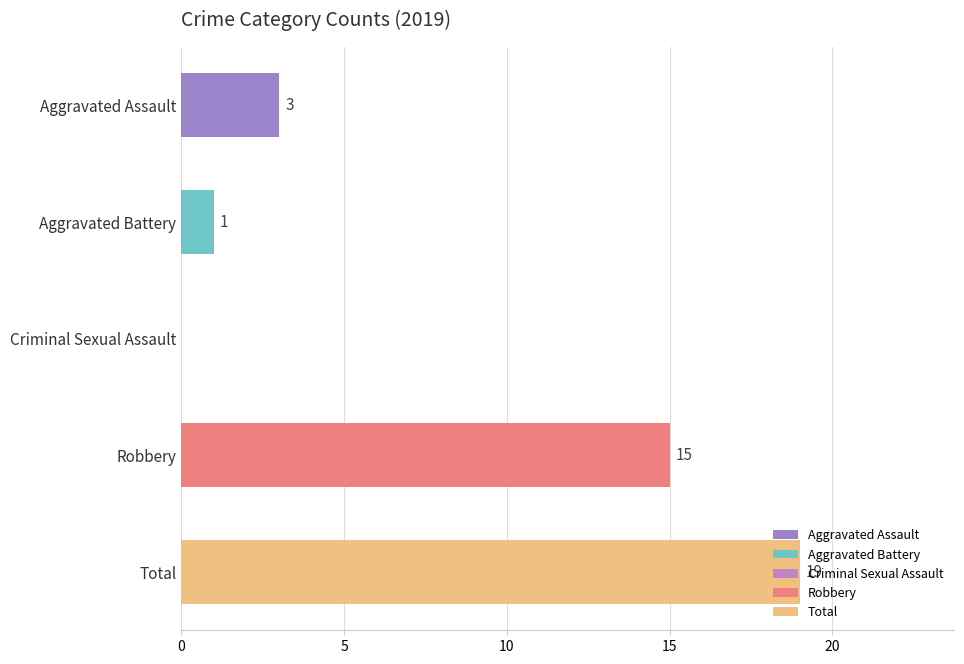

Where is the data nearest to the value 9?

Aggravated Assault